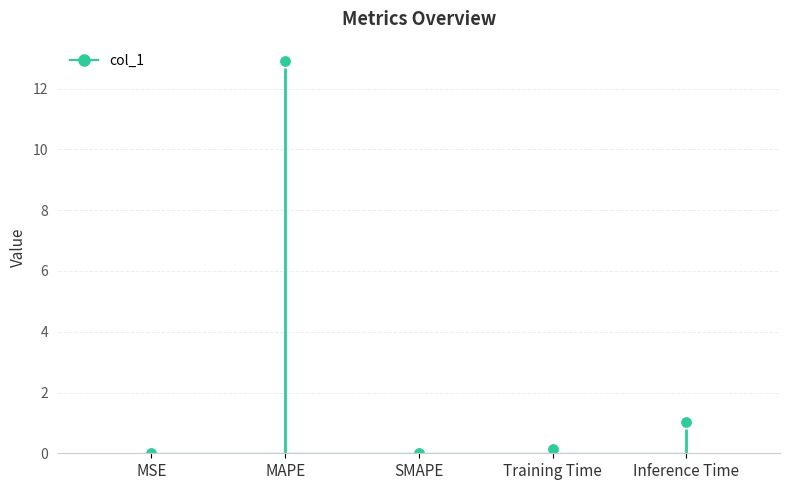

Which has a higher value, MAPE or SMAPE?

MAPE